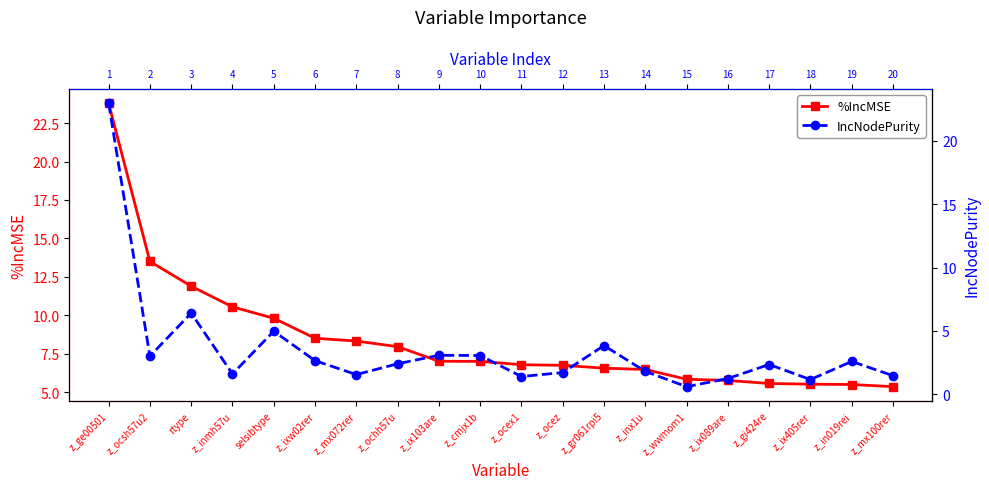

Which has a higher value, selsibtype or rtype?

rtype